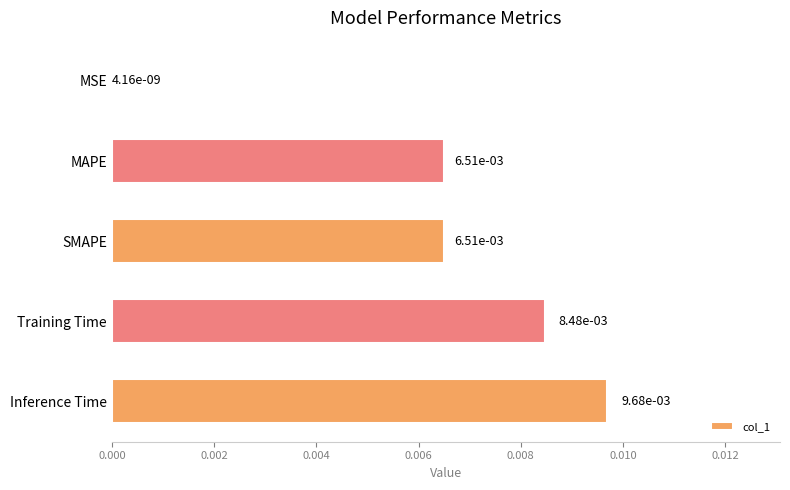

Which has a higher value, Training Time or MSE?

Training Time